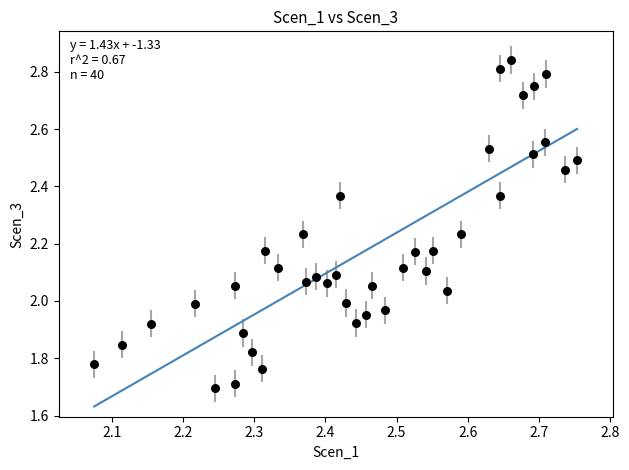

What is the range of Y values (max minus min)?

1.1